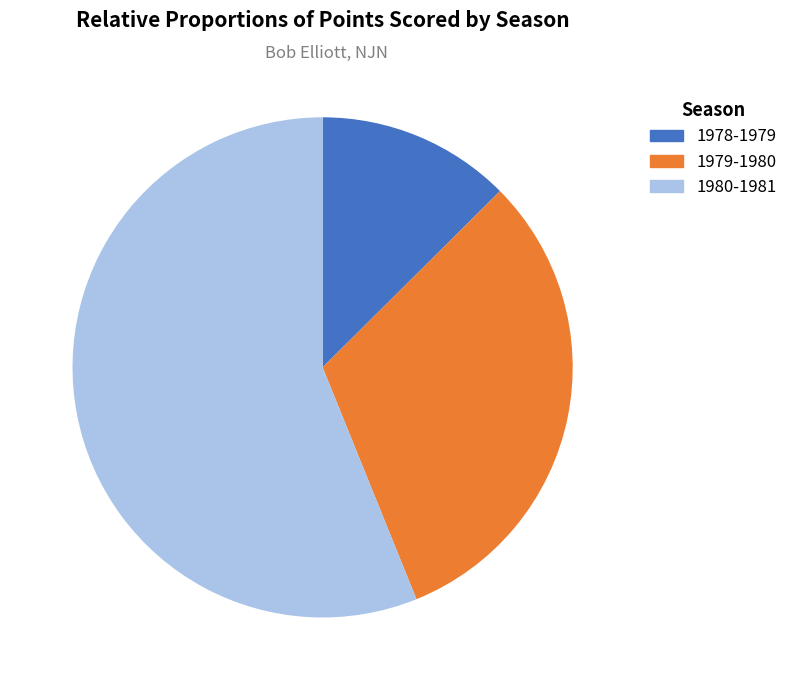

To the nearest percent, what portion does 1980-1981 represent?

56%